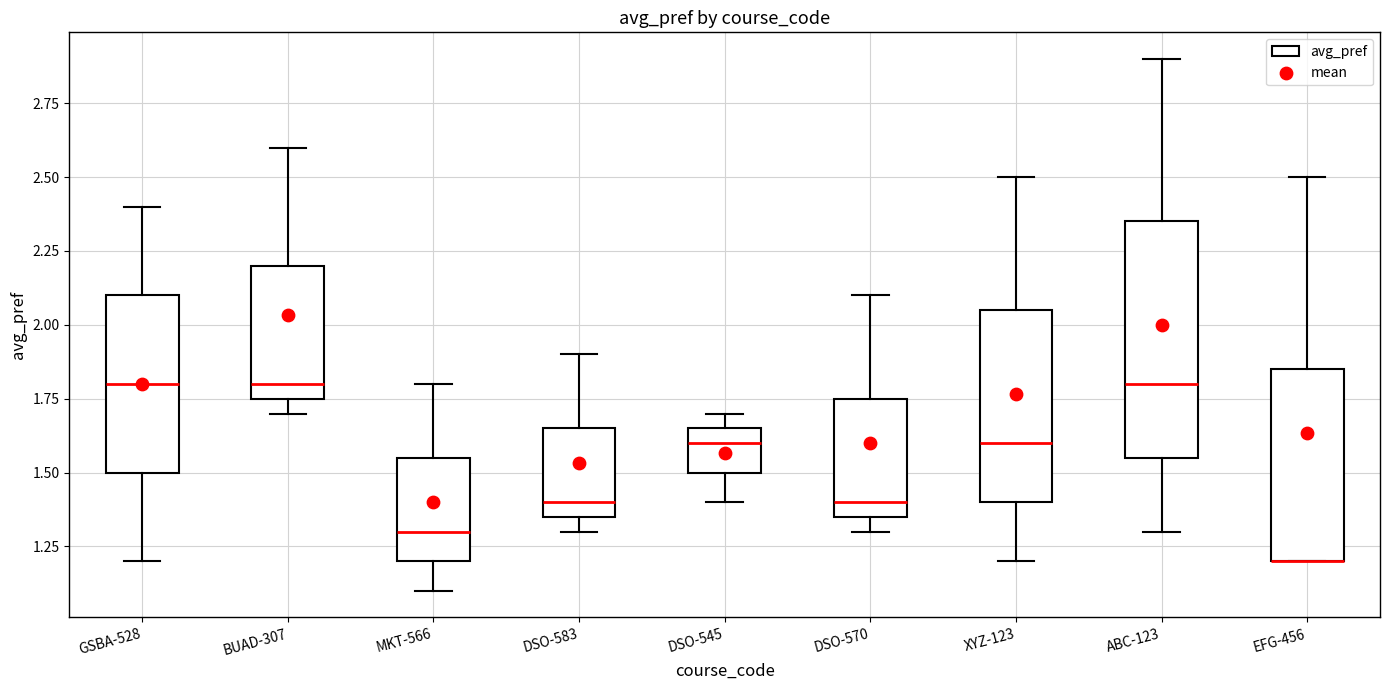

Reading left to right, read every box against the y-axis: the position of its median line, the range the box covers, and the ends of its whiskers. The values are not printed on the chart, so give them approximately, as read against the axis.

GSBA-528: median 1.80, box 1.50 to 2.10, whiskers 1.20 to 2.40
BUAD-307: median 1.80, box 1.75 to 2.20, whiskers 1.70 to 2.60
MKT-566: median 1.30, box 1.20 to 1.55, whiskers 1.10 to 1.80
DSO-583: median 1.40, box 1.35 to 1.65, whiskers 1.30 to 1.90
DSO-545: median 1.60, box 1.50 to 1.65, whiskers 1.40 to 1.70
DSO-570: median 1.40, box 1.35 to 1.75, whiskers 1.30 to 2.10
XYZ-123: median 1.60, box 1.40 to 2.05, whiskers 1.20 to 2.50
ABC-123: median 1.80, box 1.55 to 2.35, whiskers 1.30 to 2.90
EFG-456: median 1.20 (drawn on the box's lower edge), box 1.20 to 1.85, whiskers 1.20 to 2.50